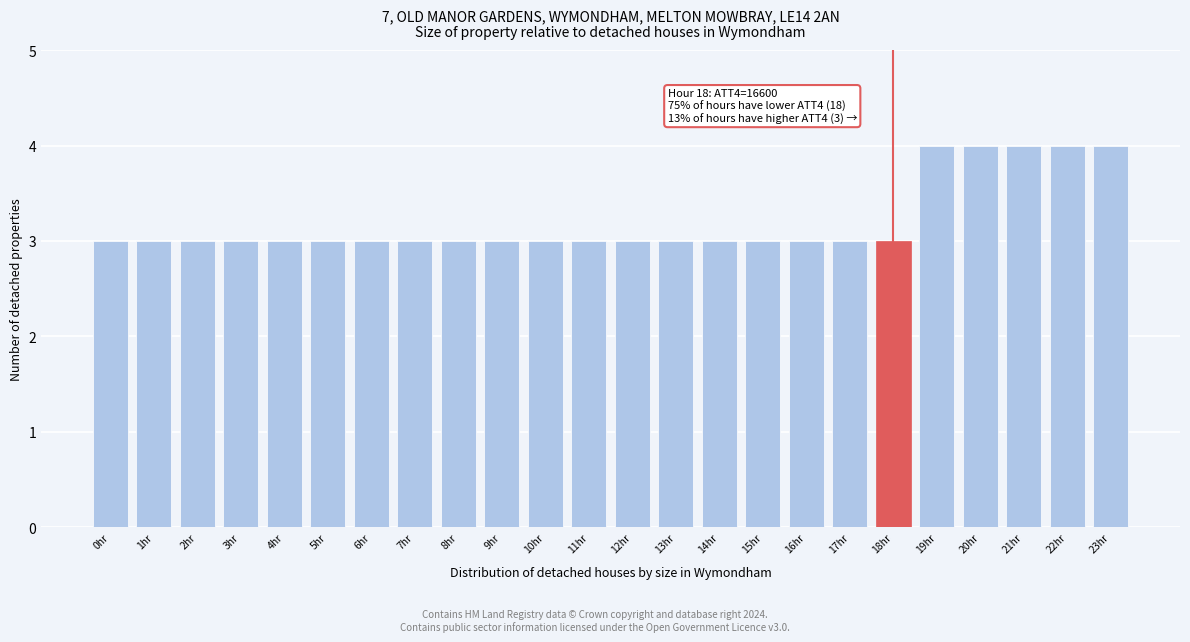

Reading left to right, extract all data points from this chart.

3	3	3	3	3	3	3	3	3	3	3	3	3	3	3	3	3	3	3	4	4	4	4	4